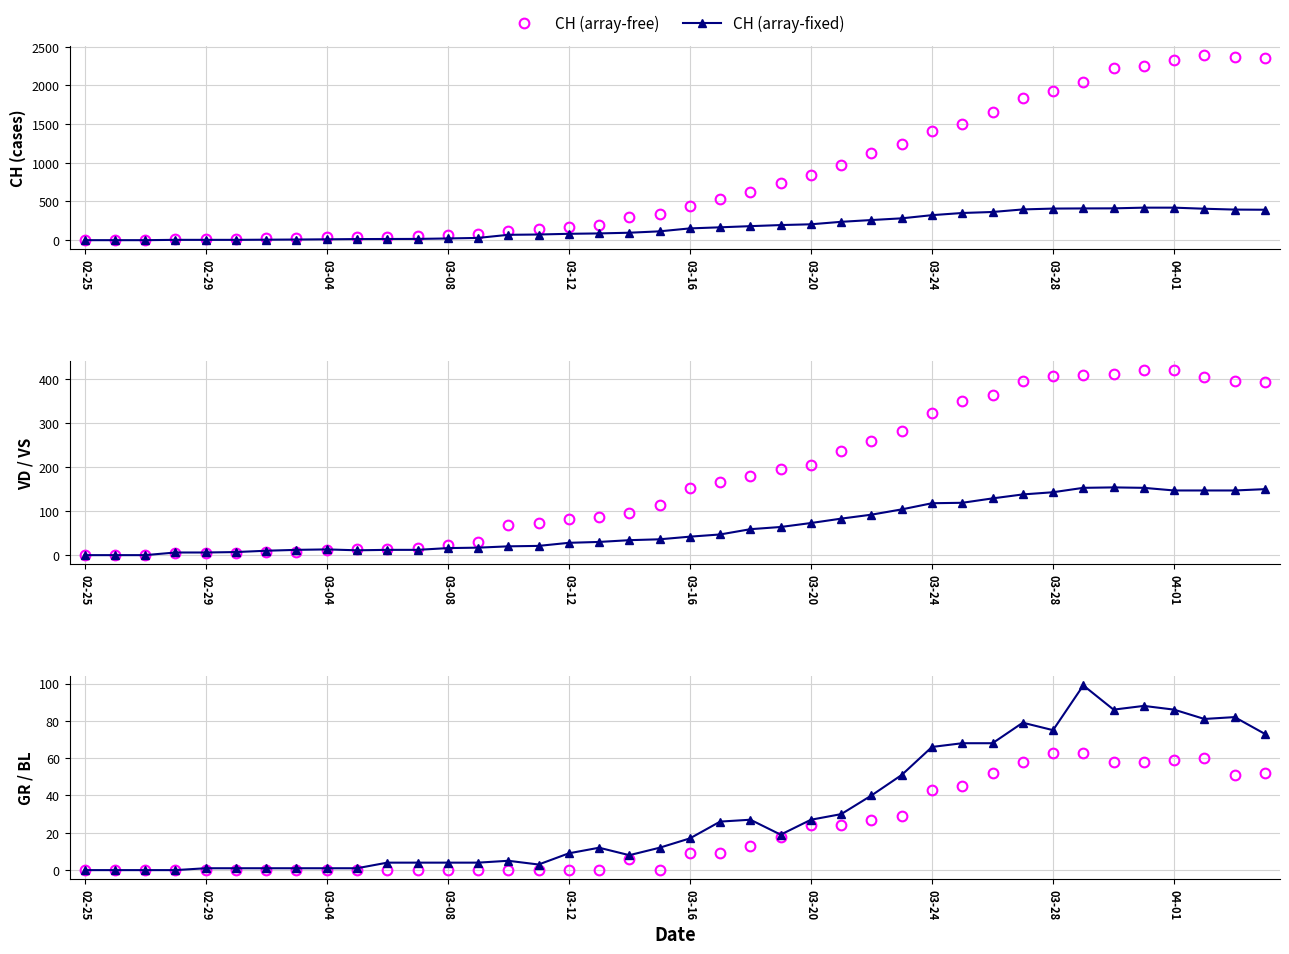

Which series has the largest total across all categories?

CH (array-free)